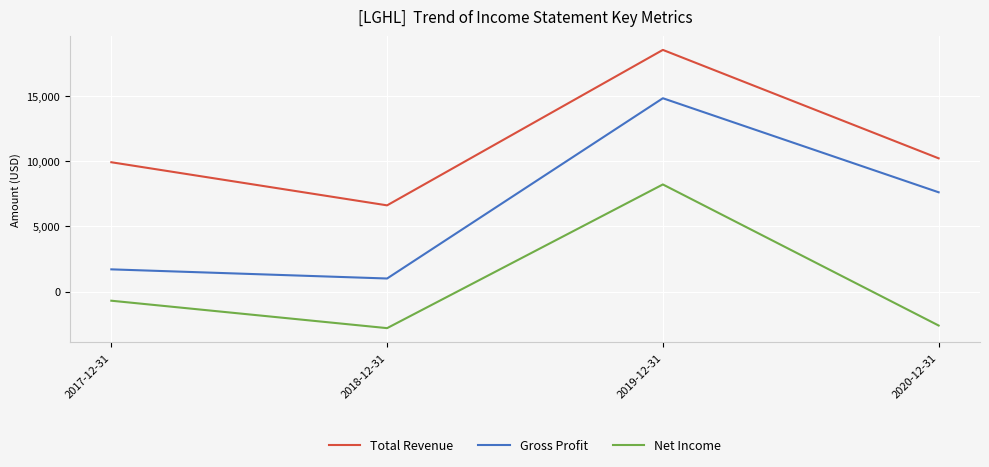

The value of Net Income at 2017-12-31 is -700. True or false?

True